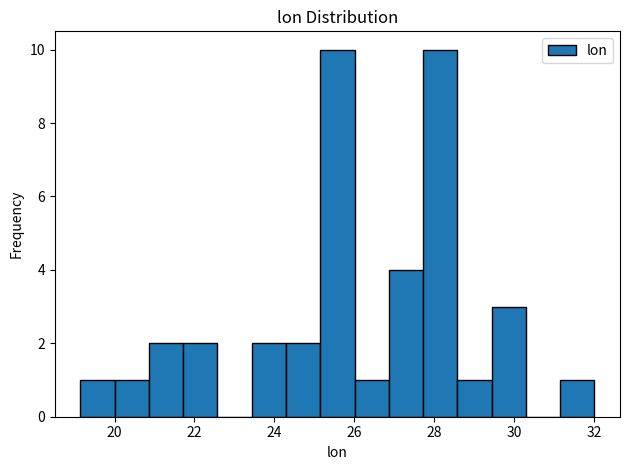

Reading left to right, transcribe this chart: for each bar, give the range it covers on the x-axis and its height. Neither the bar edges nor the heights are printed on the chart, so give them approximately, as read against the axes.

19.2 to 20.0: 1
20.0 to 20.8: 1
20.8 to 21.8: 2
21.8 to 22.6: 2
22.6 to 23.4: 0
23.4 to 24.2: 2
24.2 to 25.2: 2
25.2 to 26.0: 10
26.0 to 26.8: 1
26.8 to 27.8: 4
27.8 to 28.6: 10
28.6 to 29.4: 1
29.4 to 30.2: 3
30.2 to 31.2: 0
31.2 to 32.0: 1